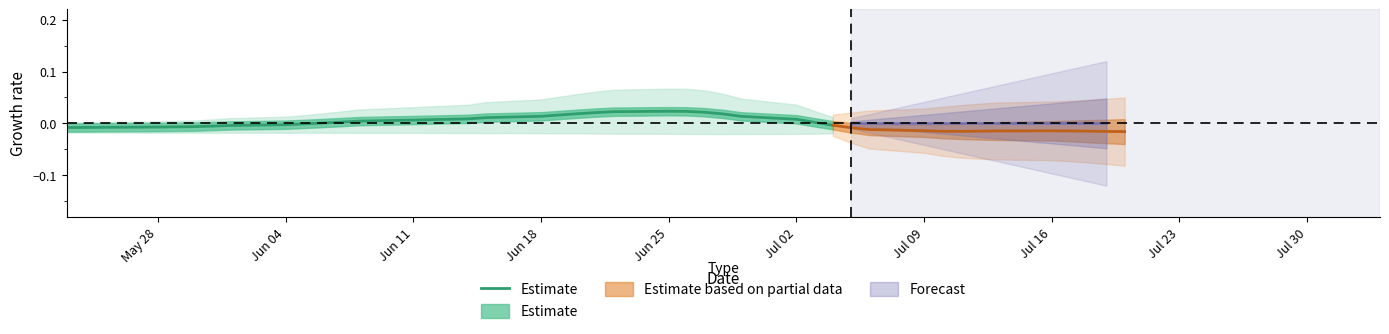

What is the sum of all values?

0.2